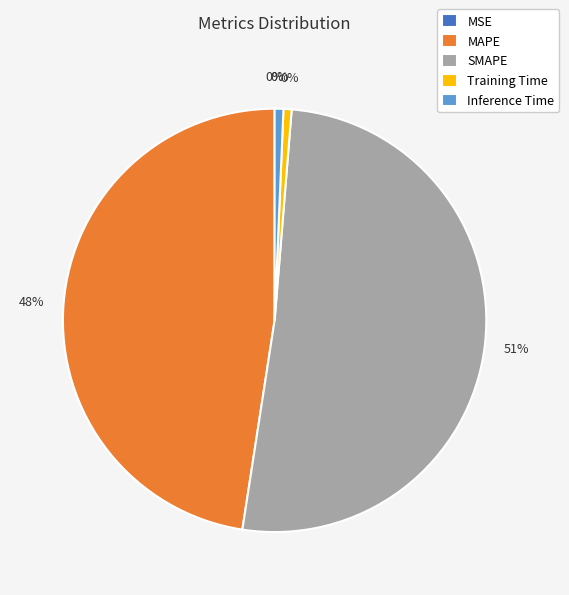

How many segments does this pie chart have?

5